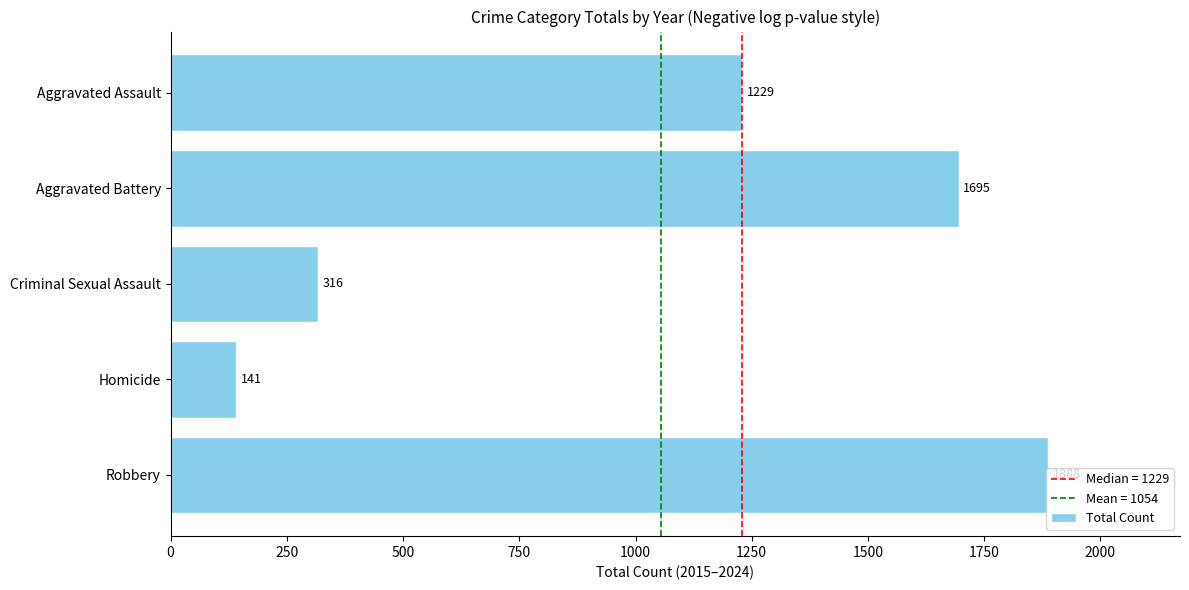

The value at Homicide is 59. True or false?

False